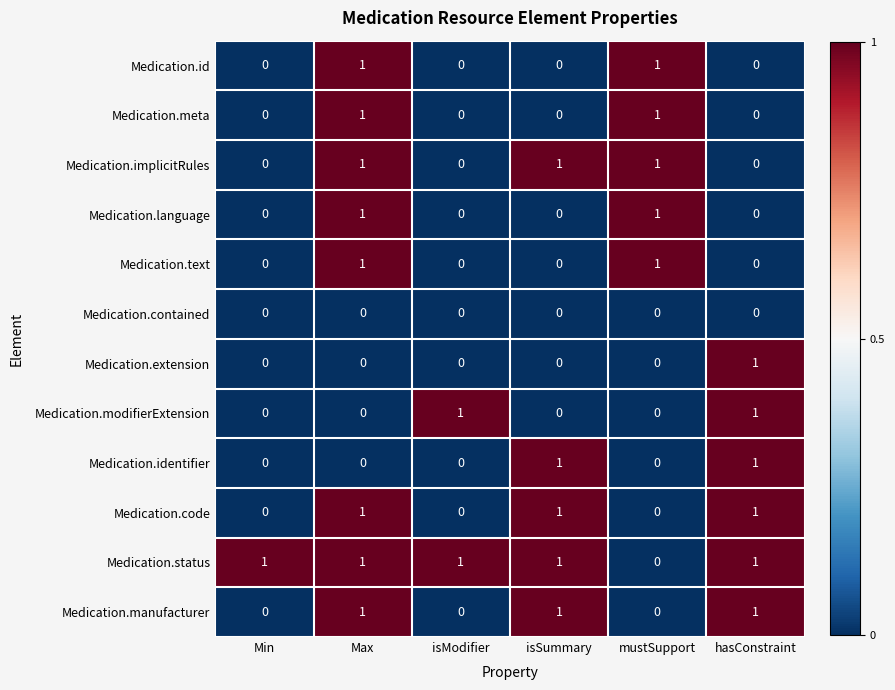

Which category has the lowest value in the Medication.status series?

mustSupport